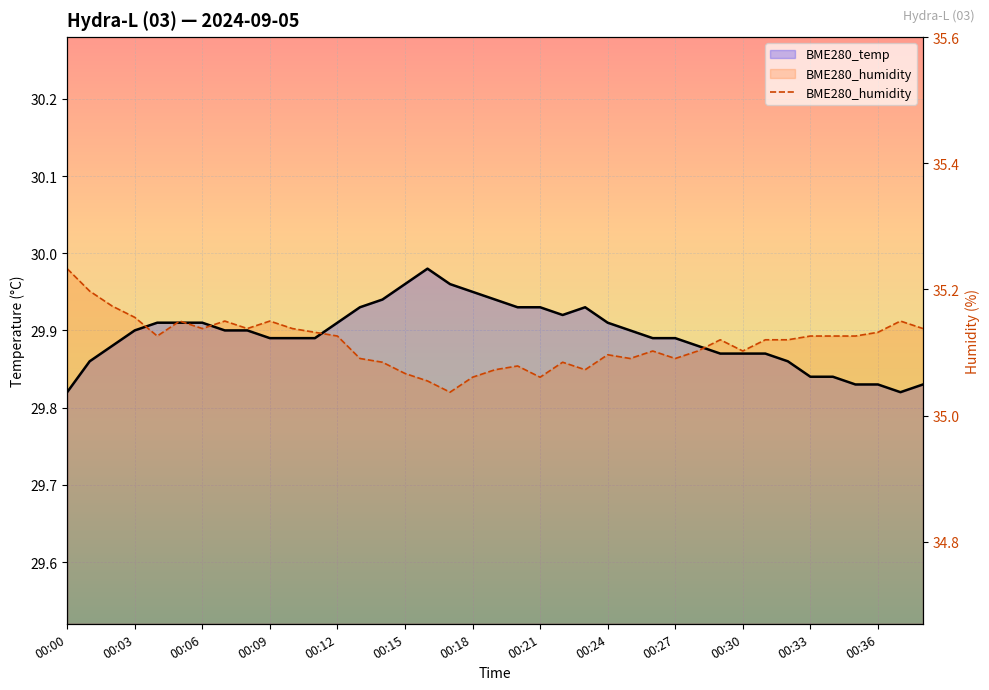

In BME280_humidity, how many points are lower than both neighbors (excluding endpoints)?

9